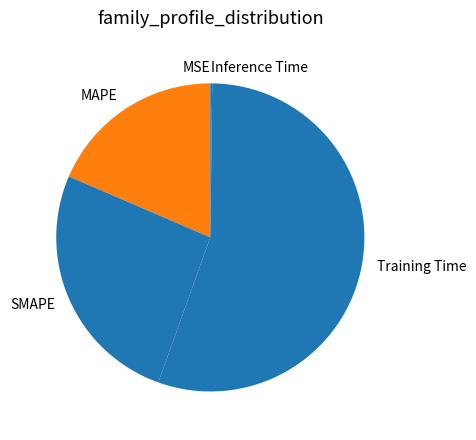

Which category has the biggest portion of the pie?

Training Time